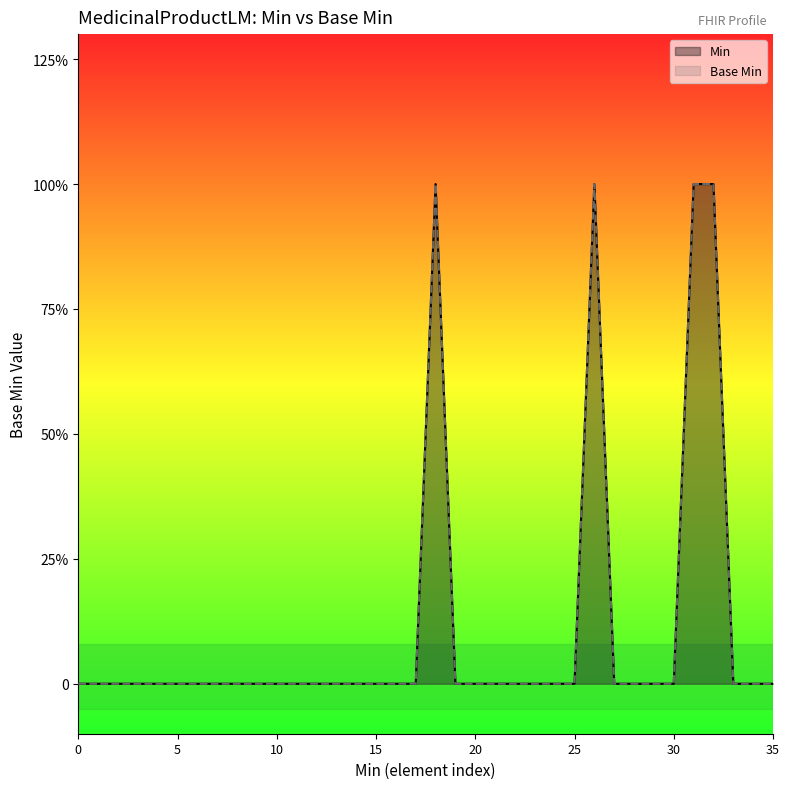

What are all the series names shown in the legend?

Min, Base Min